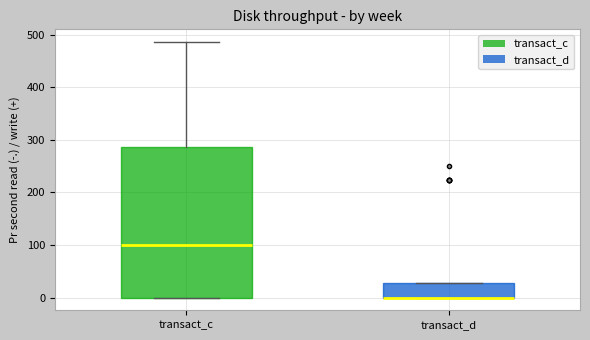

Reading left to right, read every box against the y-axis: the position of its median line, the range the box covers, and the ends of its whiskers. The values are not printed on the chart, so give them approximately, as read against the axis.

transact_c: median 100, box 0 to 290, whiskers 0 to 490
transact_d: median 0 (drawn on the box's lower edge), box 0 to 30, whiskers 0 to 30